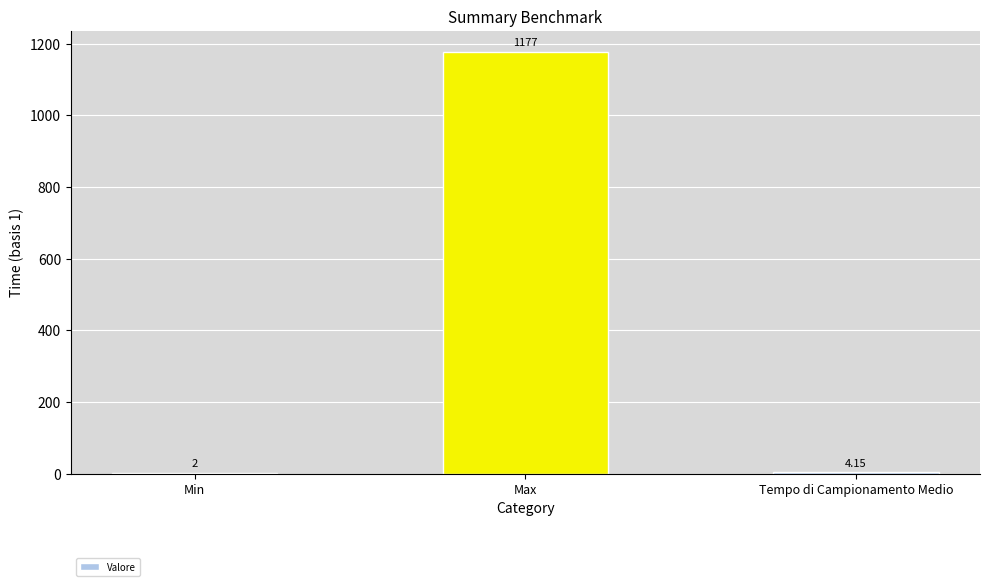

Which has a higher value, Min or Max?

Max